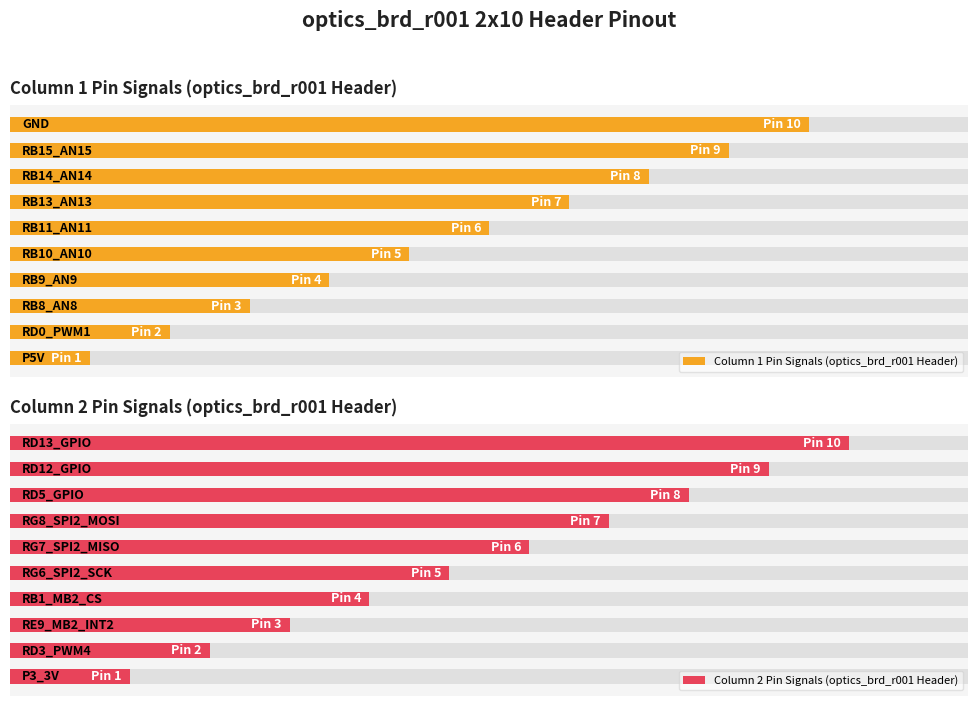

Which has a higher value, 0 or 4?

4